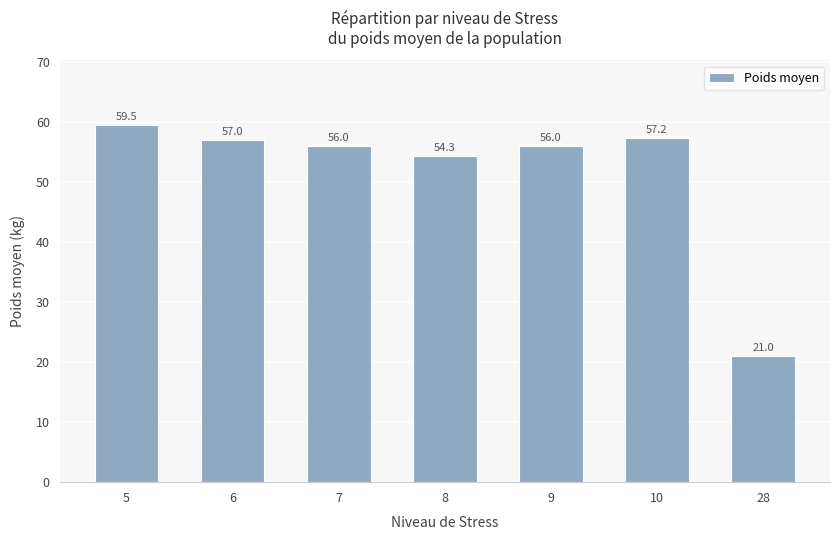

The value at 7 is 56.0. True or false?

True